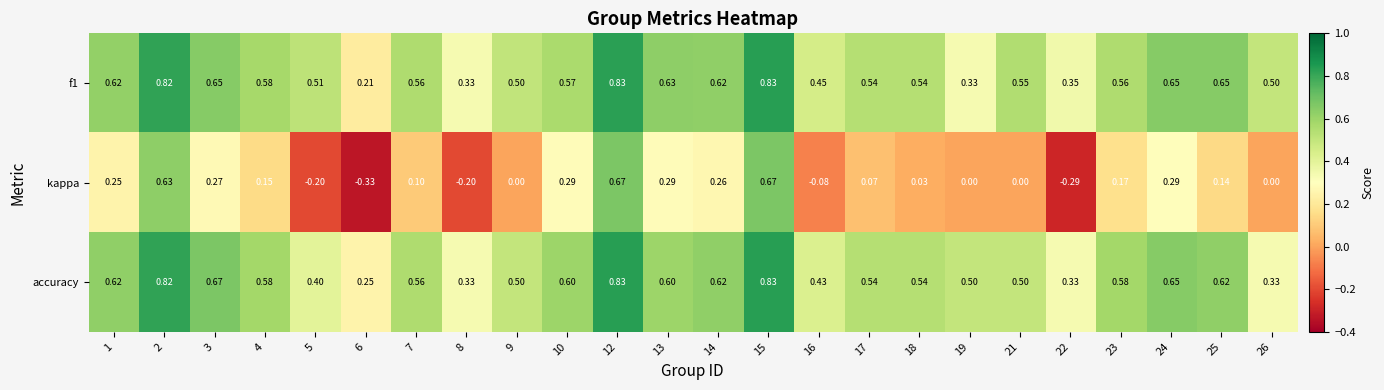

Is the value of f1 at 16 greater than the value of accuracy at 9?

No